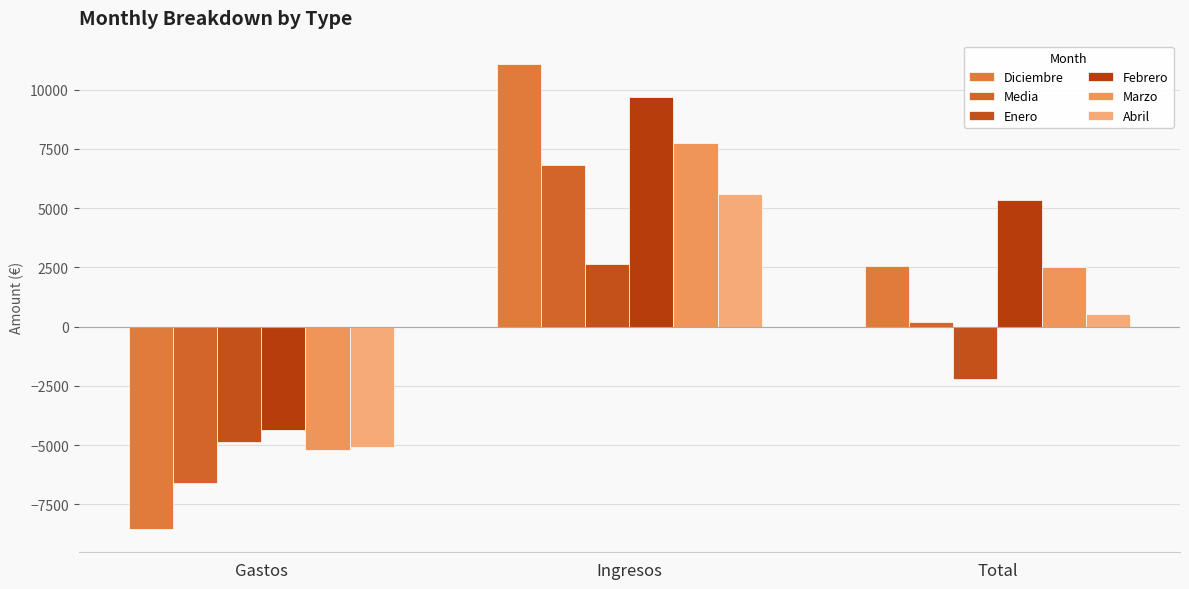

How many values in Abril are below zero?

1